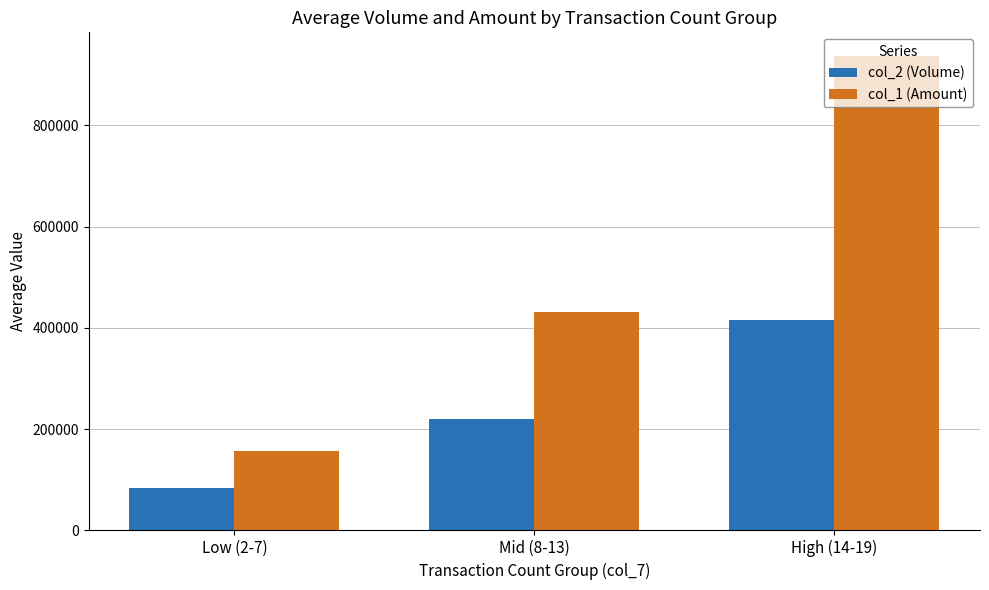

Reading left to right, extract all data points from this chart.

col_2 (Volume): Low (2-7)=83222.2	Mid (8-13)=220142.9	High (14-19)=415500.0
col_1 (Amount): Low (2-7)=157592.2	Mid (8-13)=430575.7	High (14-19)=937060.0